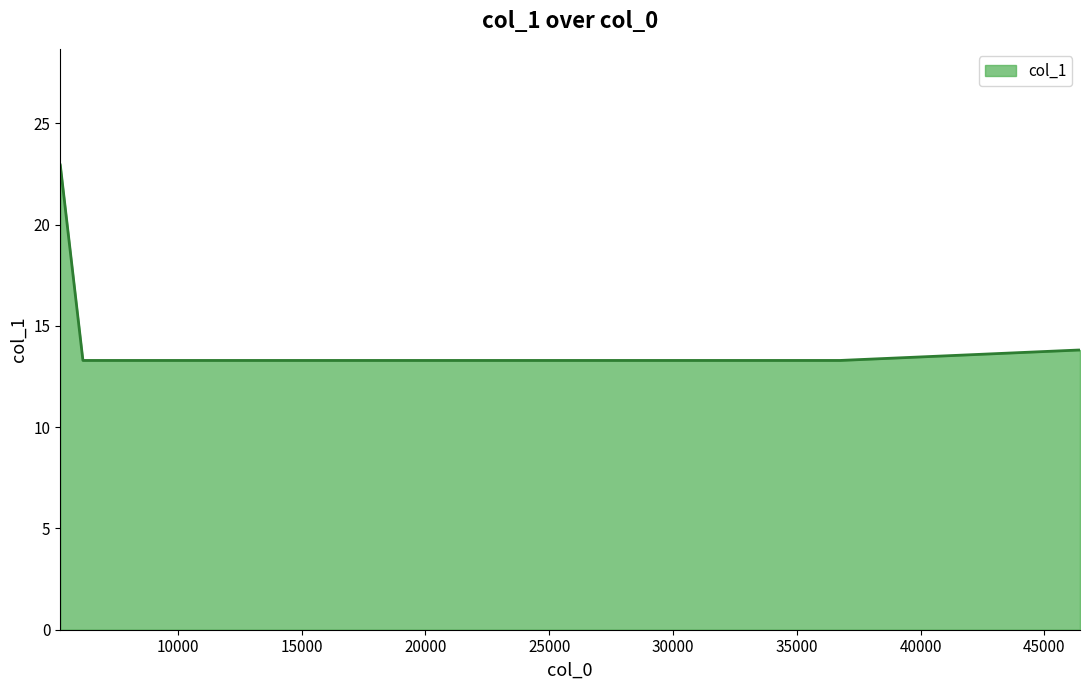

What is the average value?

15.1